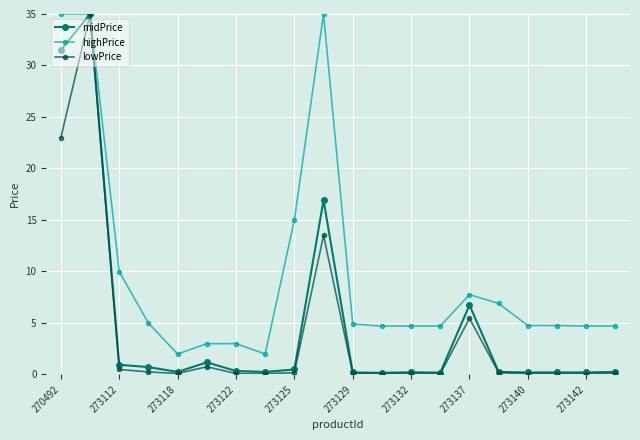

What is the maximum value for lowPrice?

35.0